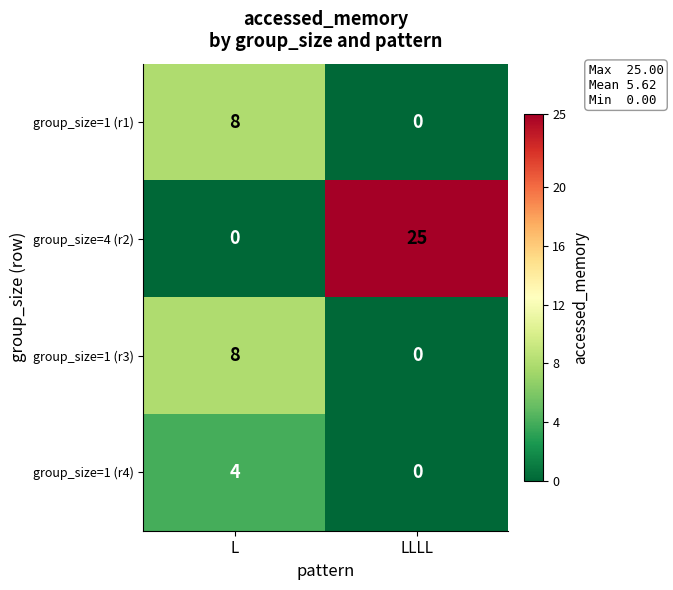

Count the number of data series in this chart.

4